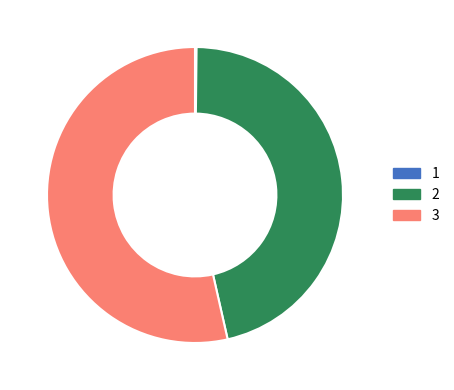

What is the largest slice in the pie chart?

3